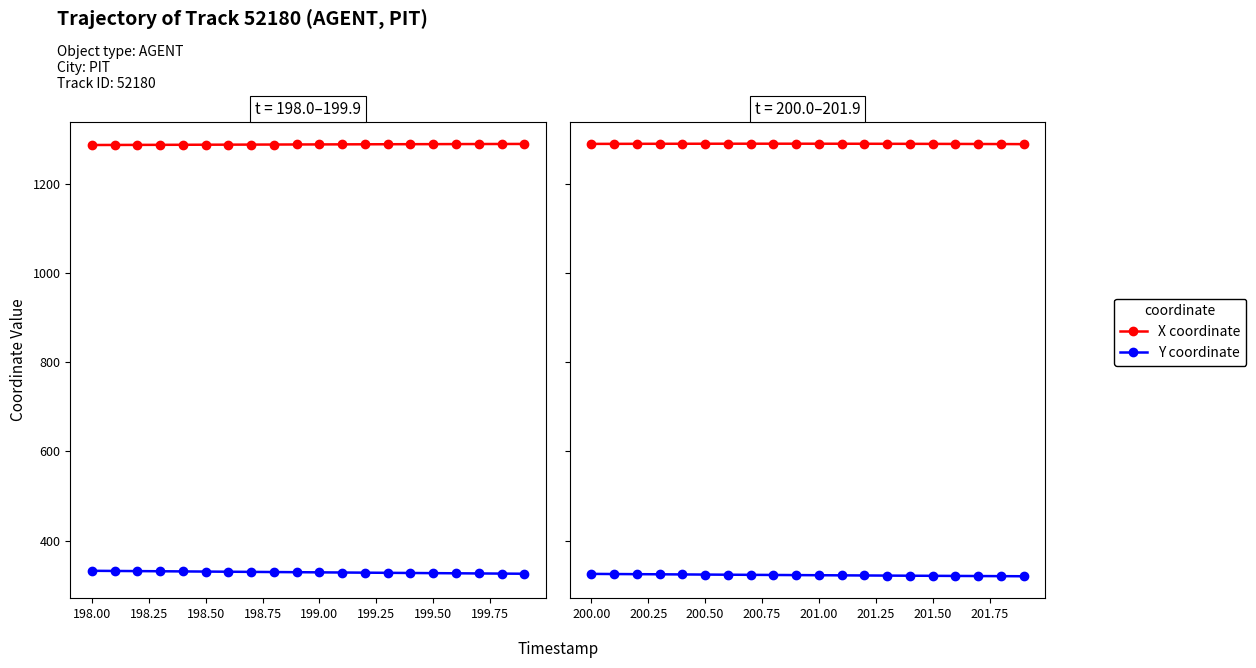

True or false: X coordinate has more than 1 points higher than both neighbors.

False